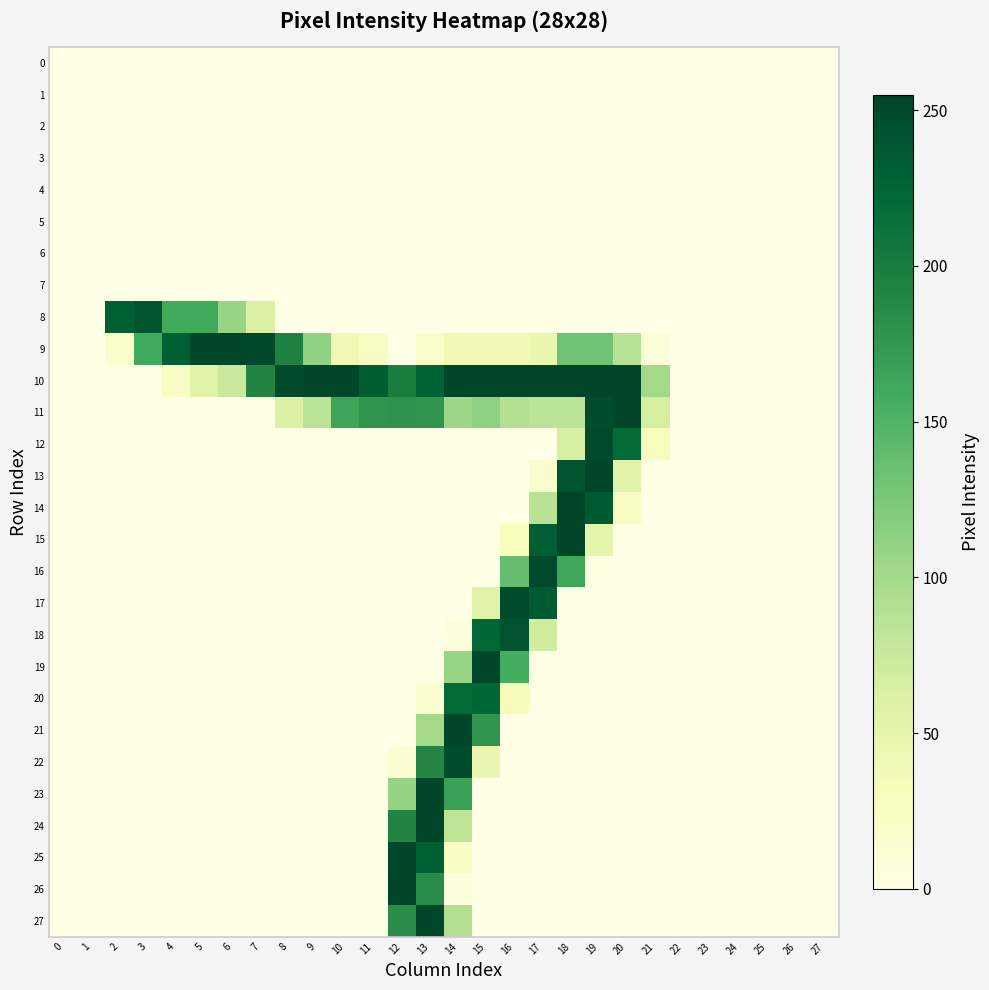

Reading left to right, transcribe all the data shown in this chart.

0: 0=0	1=0	2=0	3=0	4=0	5=0	6=0	7=0	8=0	9=0	10=0	11=0	12=0	13=0	14=0	15=0	16=0	17=0	18=0	19=0	20=0	21=0	22=0	23=0	24=0	25=0	26=0	27=0
1: 0=0	1=0	2=0	3=0	4=0	5=0	6=0	7=0	8=0	9=0	10=0	11=0	12=0	13=0	14=0	15=0	16=0	17=0	18=0	19=0	20=0	21=0	22=0	23=0	24=0	25=0	26=0	27=0
2: 0=0	1=0	2=0	3=0	4=0	5=0	6=0	7=0	8=0	9=0	10=0	11=0	12=0	13=0	14=0	15=0	16=0	17=0	18=0	19=0	20=0	21=0	22=0	23=0	24=0	25=0	26=0	27=0
3: 0=0	1=0	2=0	3=0	4=0	5=0	6=0	7=0	8=0	9=0	10=0	11=0	12=0	13=0	14=0	15=0	16=0	17=0	18=0	19=0	20=0	21=0	22=0	23=0	24=0	25=0	26=0	27=0
4: 0=0	1=0	2=0	3=0	4=0	5=0	6=0	7=0	8=0	9=0	10=0	11=0	12=0	13=0	14=0	15=0	16=0	17=0	18=0	19=0	20=0	21=0	22=0	23=0	24=0	25=0	26=0	27=0
5: 0=0	1=0	2=0	3=0	4=0	5=0	6=0	7=0	8=0	9=0	10=0	11=0	12=0	13=0	14=0	15=0	16=0	17=0	18=0	19=0	20=0	21=0	22=0	23=0	24=0	25=0	26=0	27=0
6: 0=0	1=0	2=0	3=0	4=0	5=0	6=0	7=0	8=0	9=0	10=0	11=0	12=0	13=0	14=0	15=0	16=0	17=0	18=0	19=0	20=0	21=0	22=0	23=0	24=0	25=0	26=0	27=0
7: 0=0	1=0	2=0	3=0	4=0	5=0	6=0	7=0	8=0	9=0	10=0	11=0	12=0	13=0	14=0	15=0	16=0	17=0	18=0	19=0	20=0	21=0	22=0	23=0	24=0	25=0	26=0	27=0
8: 0=0	1=0	2=231	3=240	4=160	5=160	6=108	7=62	8=0	9=0	10=0	11=0	12=0	13=0	14=0	15=0	16=0	17=0	18=0	19=0	20=0	21=0	22=0	23=0	24=0	25=0	26=0	27=0
9: 0=0	1=0	2=18	3=160	4=231	5=254	6=254	7=252	8=195	9=112	10=38	11=24	12=0	13=20	14=38	15=38	16=38	17=45	18=132	19=132	20=87	21=10	22=0	23=0	24=0	25=0	26=0	27=0
10: 0=0	1=0	2=0	3=0	4=23	5=56	6=74	7=192	8=251	9=254	10=254	11=233	12=199	13=227	14=254	15=254	16=254	17=254	18=254	19=254	20=254	21=101	22=0	23=0	24=0	25=0	26=0	27=0
11: 0=0	1=0	2=0	3=0	4=0	5=0	6=0	7=0	8=60	9=85	10=164	11=178	12=179	13=178	14=105	15=113	16=91	17=85	18=85	19=248	20=254	21=66	22=0	23=0	24=0	25=0	26=0	27=0
12: 0=0	1=0	2=0	3=0	4=0	5=0	6=0	7=0	8=0	9=0	10=0	11=0	12=0	13=0	14=0	15=0	16=0	17=0	18=65	19=250	20=220	21=29	22=0	23=0	24=0	25=0	26=0	27=0
13: 0=0	1=0	2=0	3=0	4=0	5=0	6=0	7=0	8=0	9=0	10=0	11=0	12=0	13=0	14=0	15=0	16=0	17=16	18=240	19=254	20=55	21=0	22=0	23=0	24=0	25=0	26=0	27=0
14: 0=0	1=0	2=0	3=0	4=0	5=0	6=0	7=0	8=0	9=0	10=0	11=0	12=0	13=0	14=0	15=0	16=0	17=86	18=254	19=235	20=25	21=0	22=0	23=0	24=0	25=0	26=0	27=0
15: 0=0	1=0	2=0	3=0	4=0	5=0	6=0	7=0	8=0	9=0	10=0	11=0	12=0	13=0	14=0	15=0	16=29	17=232	18=254	19=50	20=0	21=0	22=0	23=0	24=0	25=0	26=0	27=0
16: 0=0	1=0	2=0	3=0	4=0	5=0	6=0	7=0	8=0	9=0	10=0	11=0	12=0	13=0	14=0	15=0	16=138	17=251	18=162	19=2	20=0	21=0	22=0	23=0	24=0	25=0	26=0	27=0
17: 0=0	1=0	2=0	3=0	4=0	5=0	6=0	7=0	8=0	9=0	10=0	11=0	12=0	13=0	14=0	15=57	16=249	17=235	18=0	19=0	20=0	21=0	22=0	23=0	24=0	25=0	26=0	27=0
18: 0=0	1=0	2=0	3=0	4=0	5=0	6=0	7=0	8=0	9=0	10=0	11=0	12=0	13=0	14=6	15=223	16=242	17=70	18=0	19=0	20=0	21=0	22=0	23=0	24=0	25=0	26=0	27=0
19: 0=0	1=0	2=0	3=0	4=0	5=0	6=0	7=0	8=0	9=0	10=0	11=0	12=0	13=0	14=108	15=254	16=157	17=0	18=0	19=0	20=0	21=0	22=0	23=0	24=0	25=0	26=0	27=0
20: 0=0	1=0	2=0	3=0	4=0	5=0	6=0	7=0	8=0	9=0	10=0	11=0	12=0	13=16	14=221	15=223	16=32	17=0	18=0	19=0	20=0	21=0	22=0	23=0	24=0	25=0	26=0	27=0
21: 0=0	1=0	2=0	3=0	4=0	5=0	6=0	7=0	8=0	9=0	10=0	11=0	12=0	13=101	14=254	15=178	16=0	17=0	18=0	19=0	20=0	21=0	22=0	23=0	24=0	25=0	26=0	27=0
22: 0=0	1=0	2=0	3=0	4=0	5=0	6=0	7=0	8=0	9=0	10=0	11=0	12=13	13=189	14=248	15=44	16=0	17=0	18=0	19=0	20=0	21=0	22=0	23=0	24=0	25=0	26=0	27=0
23: 0=0	1=0	2=0	3=0	4=0	5=0	6=0	7=0	8=0	9=0	10=0	11=0	12=109	13=254	14=167	15=0	16=0	17=0	18=0	19=0	20=0	21=0	22=0	23=0	24=0	25=0	26=0	27=0
24: 0=0	1=0	2=0	3=0	4=0	5=0	6=0	7=0	8=0	9=0	10=0	11=0	12=192	13=254	14=84	15=0	16=0	17=0	18=0	19=0	20=0	21=0	22=0	23=0	24=0	25=0	26=0	27=0
25: 0=0	1=0	2=0	3=0	4=0	5=0	6=0	7=0	8=0	9=0	10=0	11=0	12=254	13=231	14=23	15=0	16=0	17=0	18=0	19=0	20=0	21=0	22=0	23=0	24=0	25=0	26=0	27=0
26: 0=0	1=0	2=0	3=0	4=0	5=0	6=0	7=0	8=0	9=0	10=0	11=0	12=255	13=185	14=7	15=0	16=0	17=0	18=0	19=0	20=0	21=0	22=0	23=0	24=0	25=0	26=0	27=0
27: 0=0	1=0	2=0	3=0	4=0	5=0	6=0	7=0	8=0	9=0	10=0	11=0	12=184	13=254	14=91	15=0	16=0	17=0	18=0	19=0	20=0	21=0	22=0	23=0	24=0	25=0	26=0	27=0